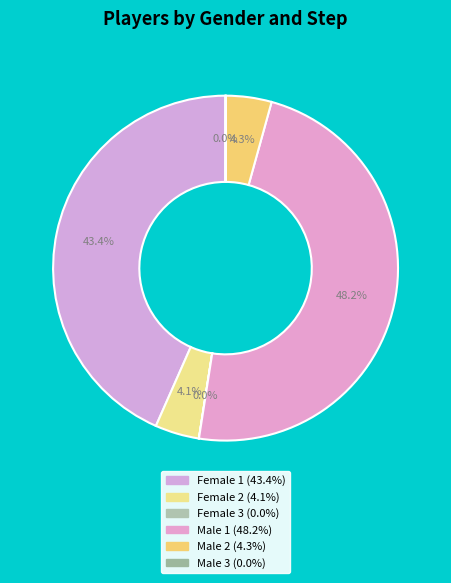

To the nearest percent, what is the average slice percentage?

17%